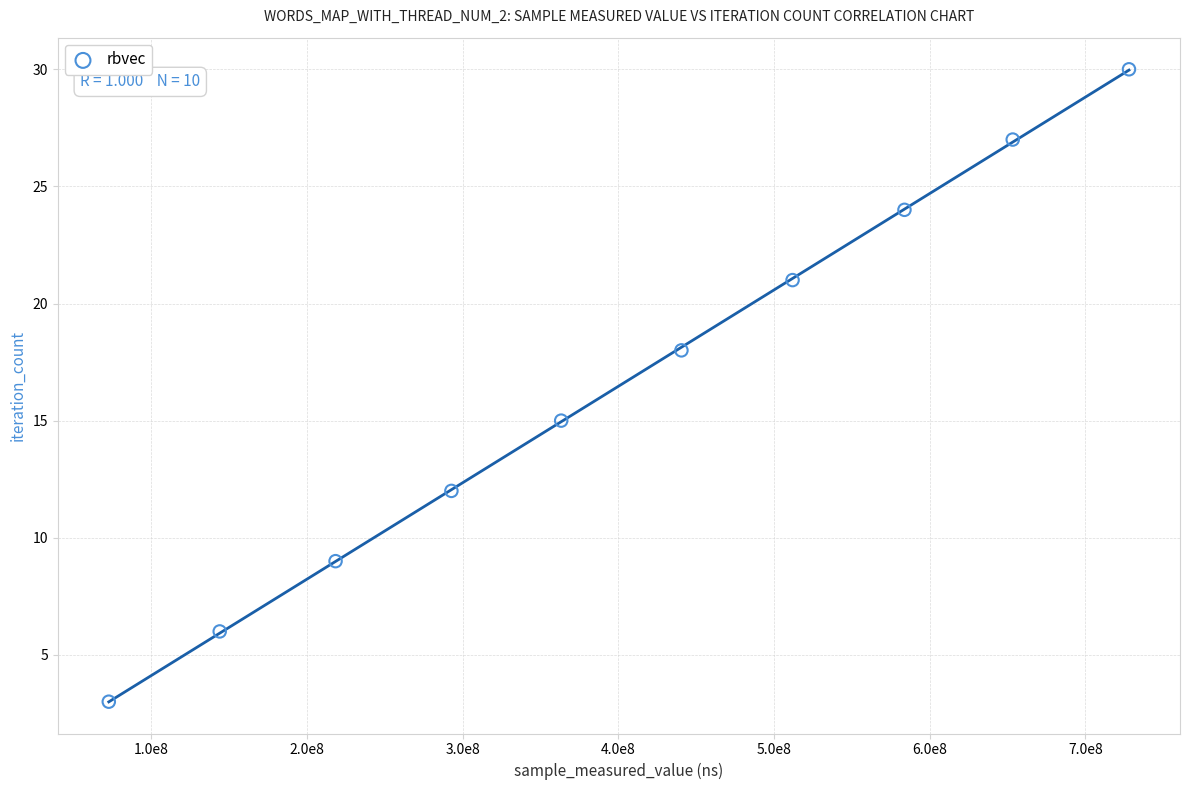

What Y value in the scatter plot is closest to 16?

15